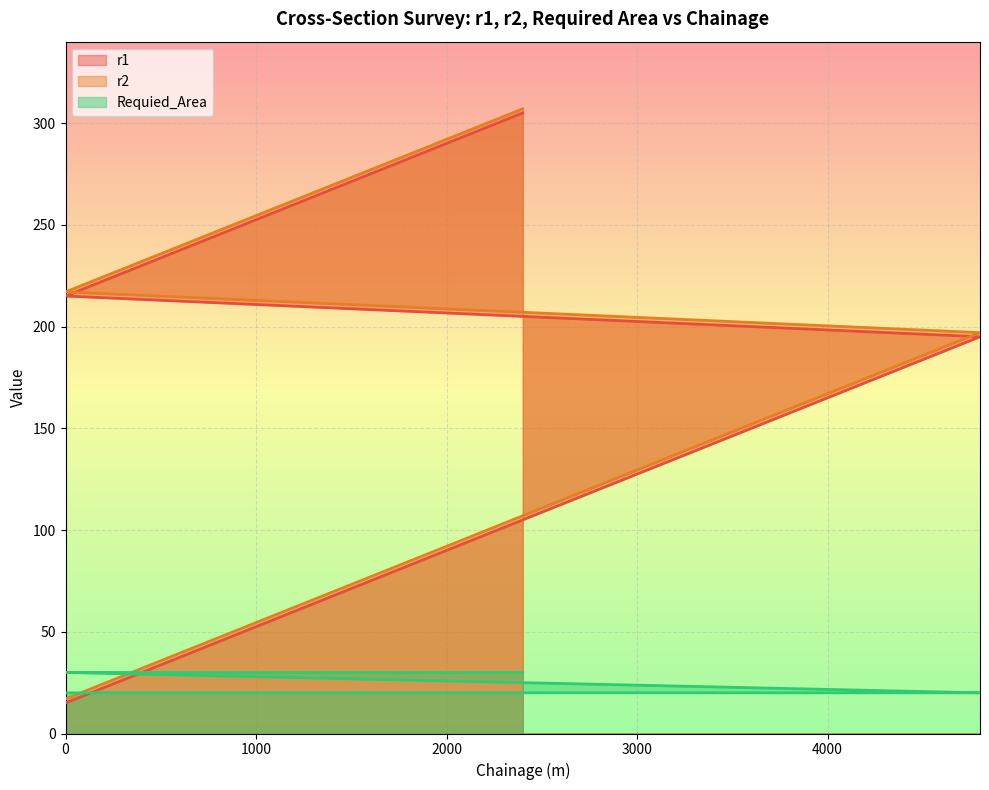

At how many categories does at least one series exceed 122?

12